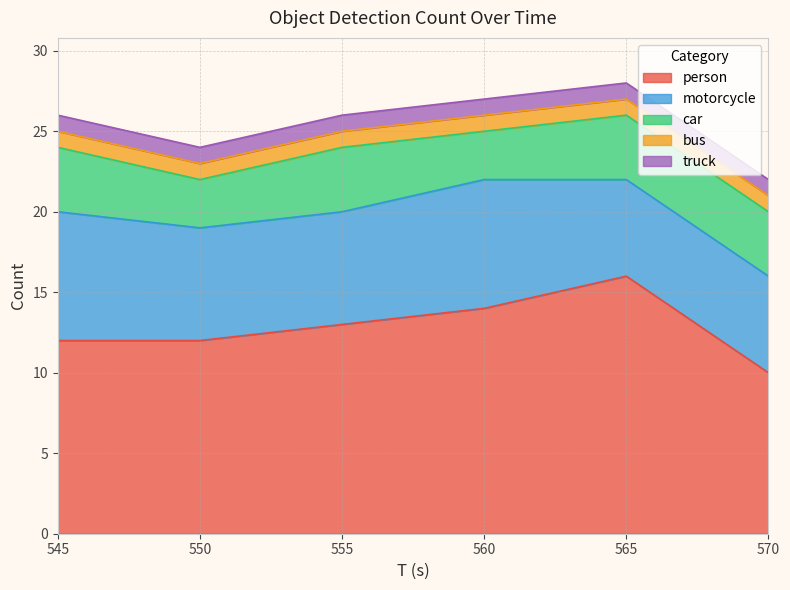

Does the chart have visible grid lines?

Yes